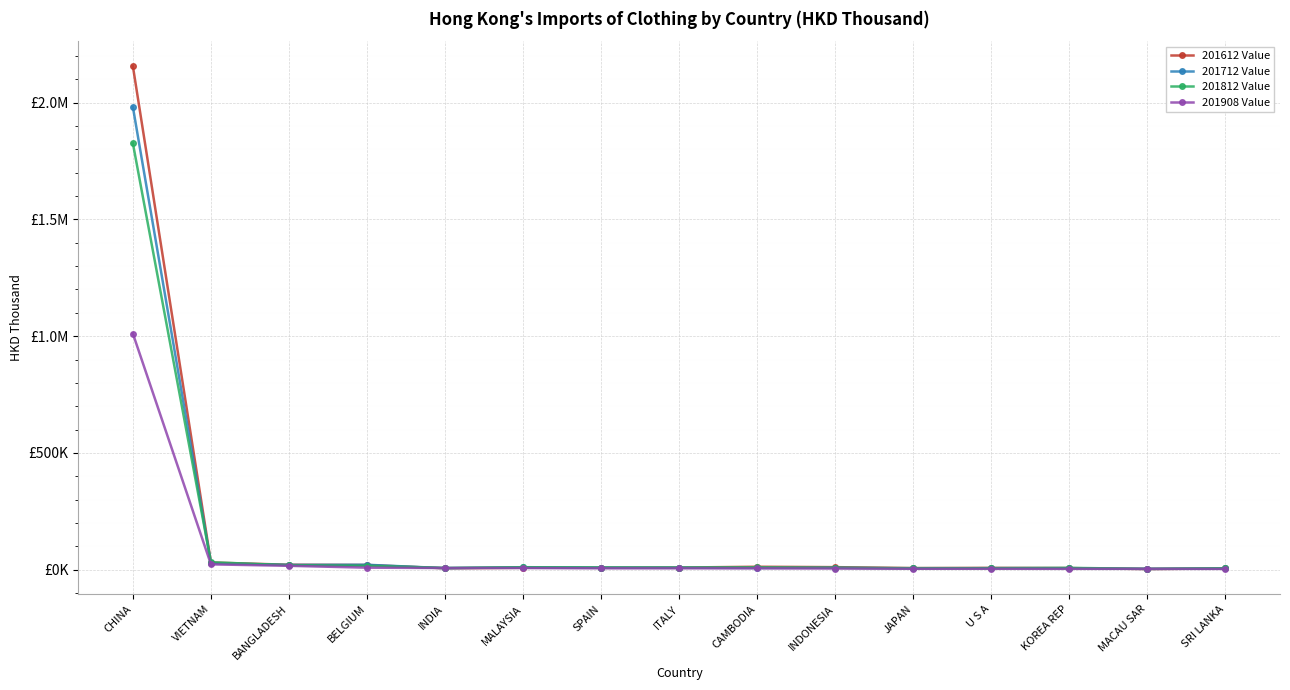

Does the chart have visible grid lines?

Yes